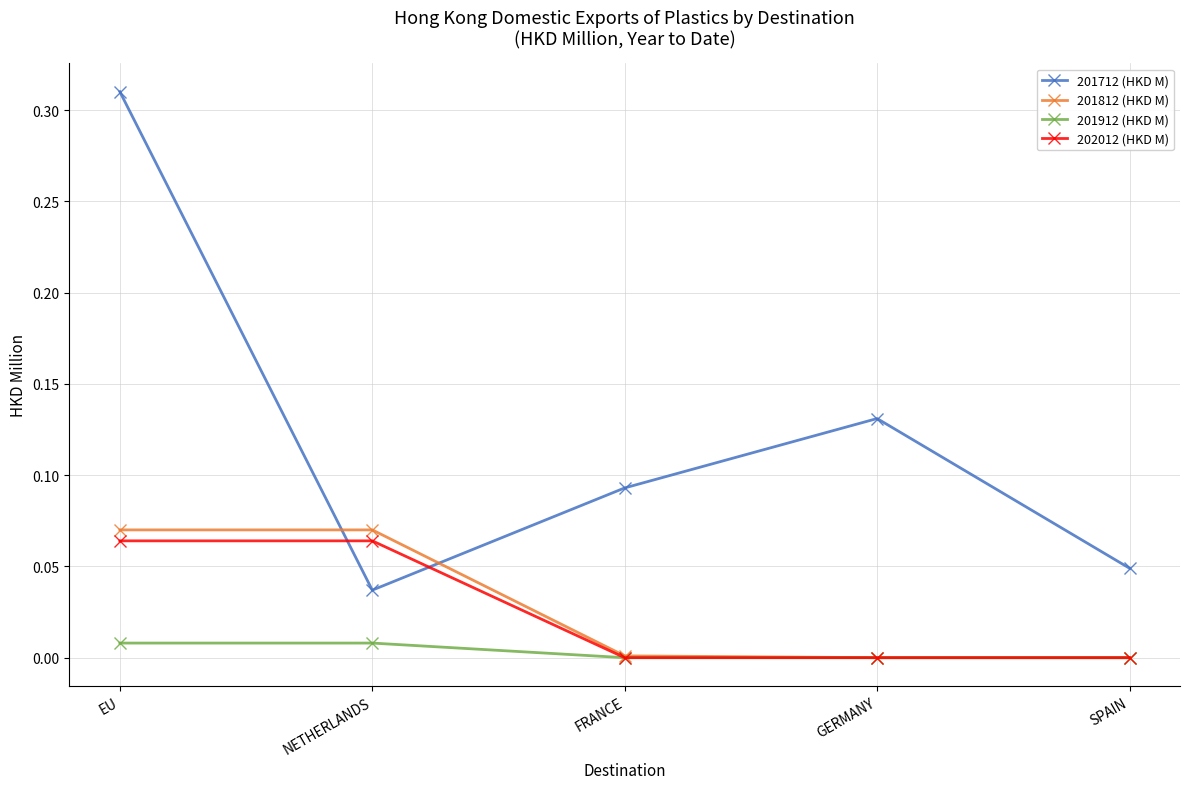

What is the label of the 1st point from the right?

SPAIN